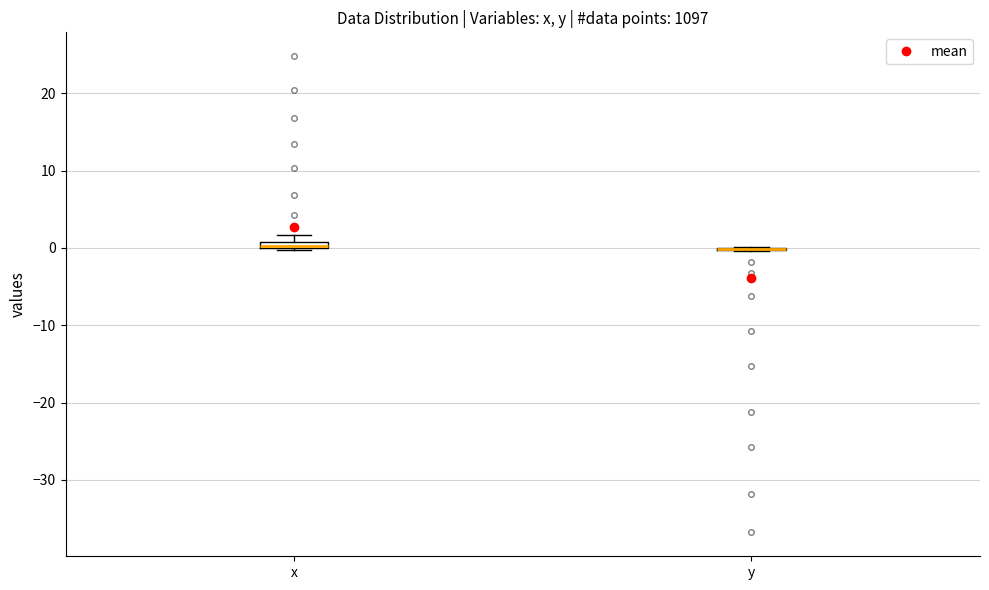

Where is the upper edge of the box for x on the y-axis? The values are not printed on the chart, so give them approximately, as read against the axis.

1